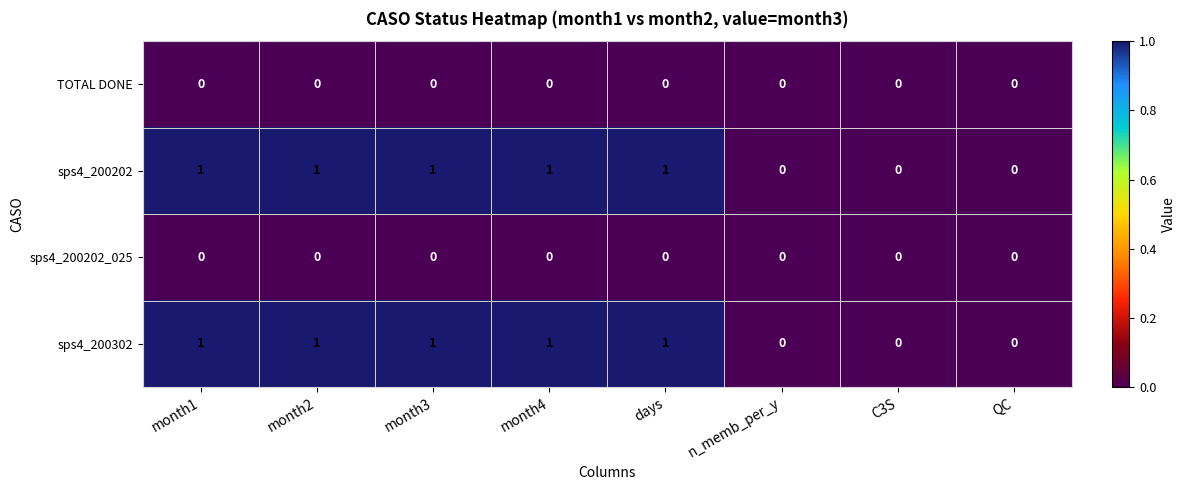

True or false: sps4_200302 has a value of 1 at month1.

True